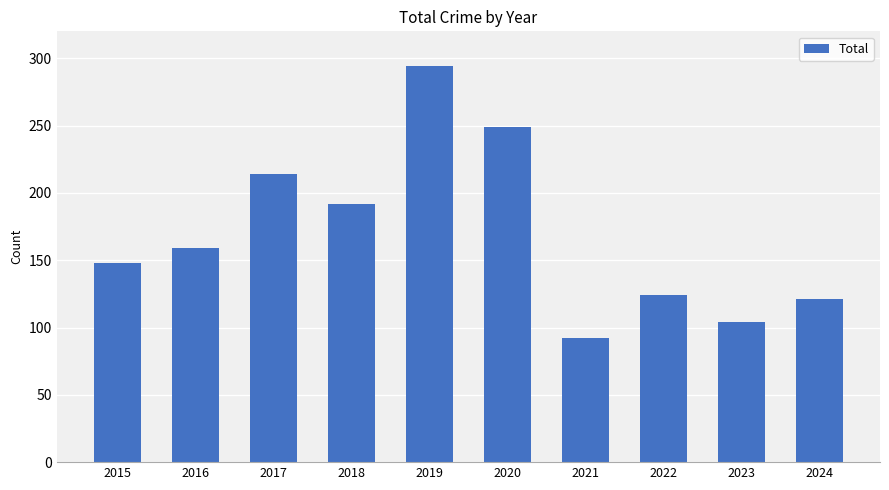

What is the difference between the maximum and minimum values?

202